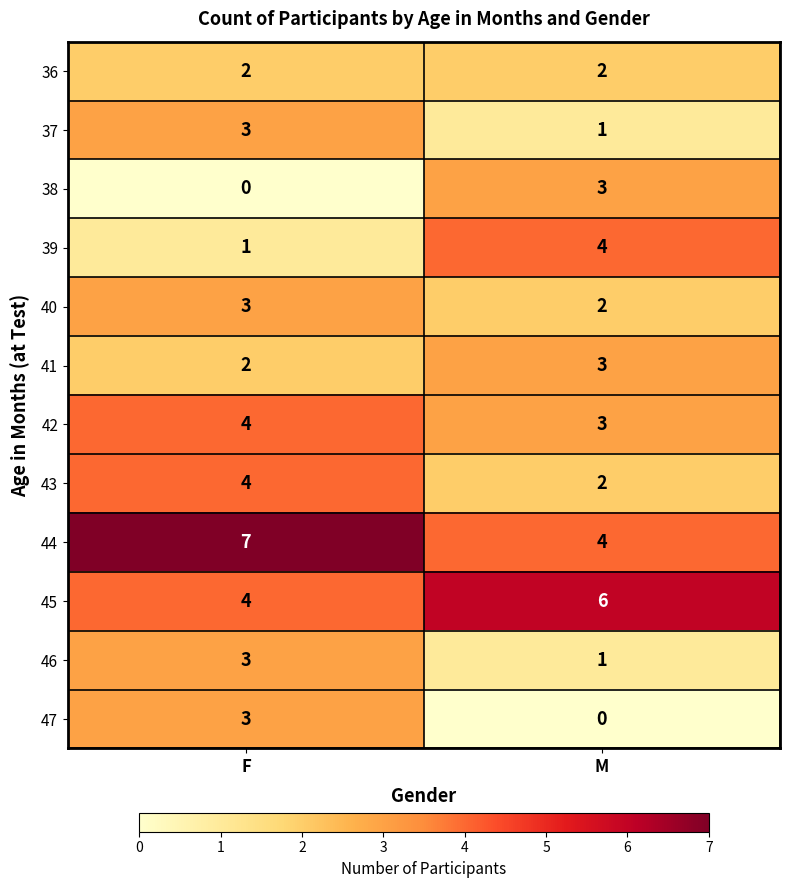

At how many categories does at least one series exceed 2?

2